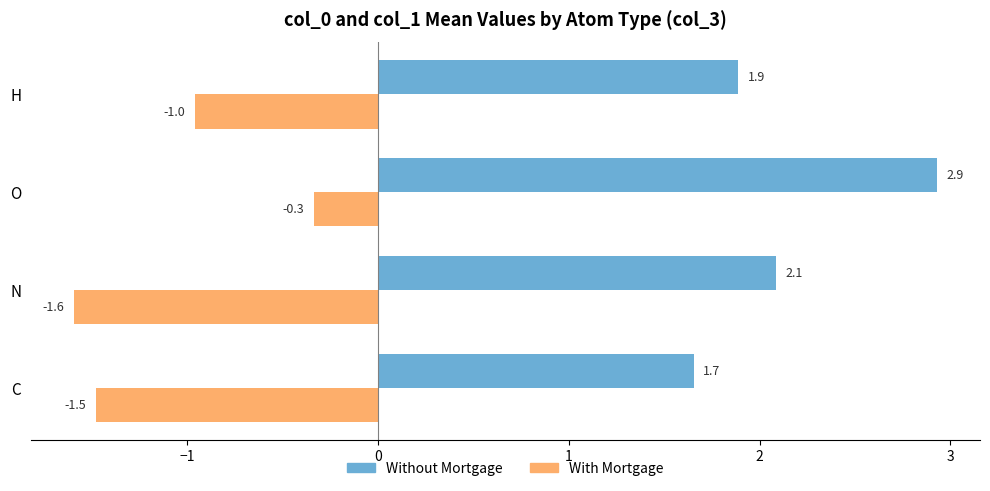

At how many categories does at least one series exceed -1?

4